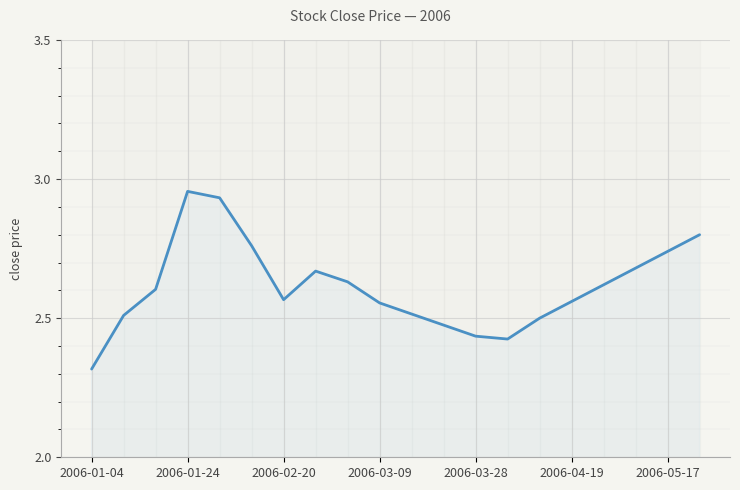

Does the chart have visible grid lines?

Yes